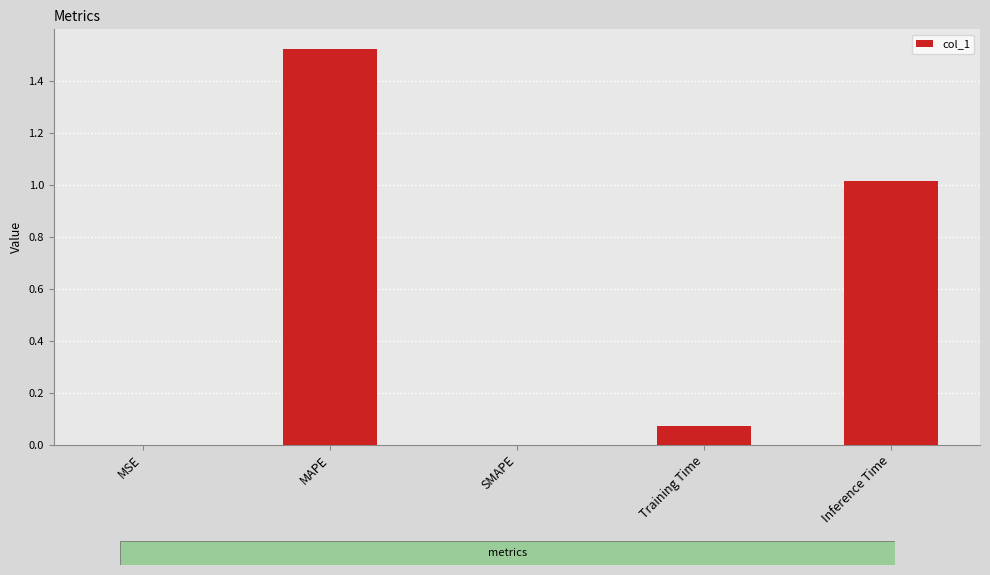

What value does the data have at Inference Time?

1.0